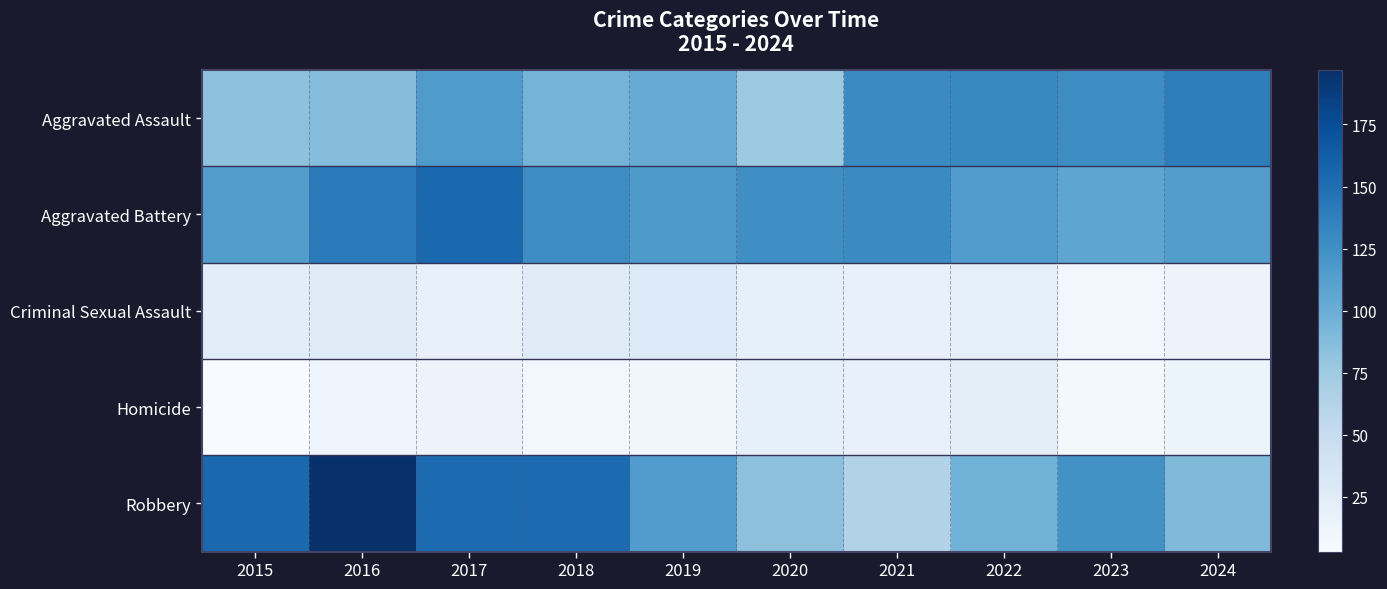

Which series has the largest total across all categories?

Aggravated Battery